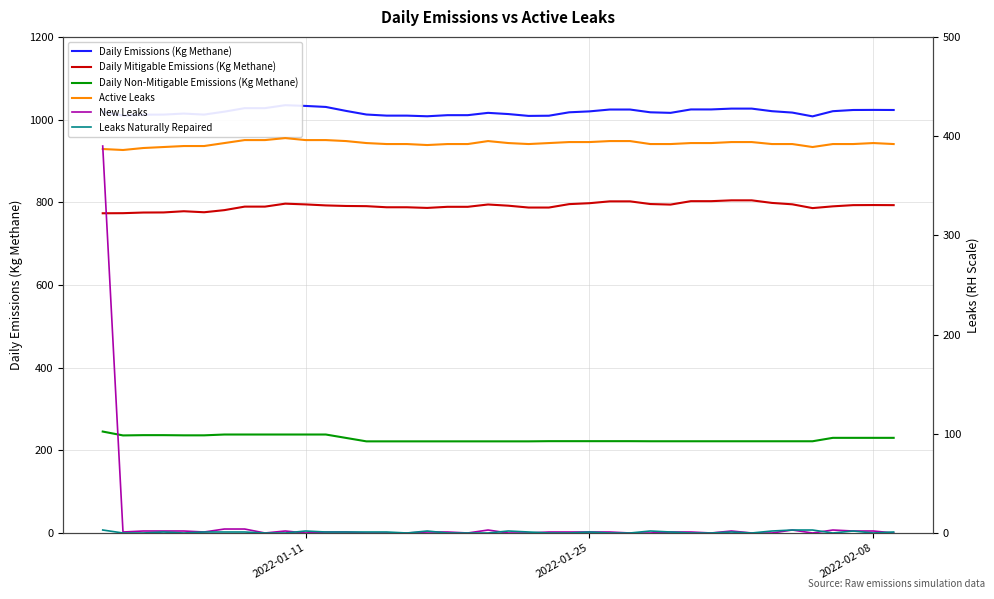

Reading right to left, what are all the values shown in this chart?

Daily Emissions (Kg Methane): 1023.2	1023.4	1023.2	1020.3	1007.8	1016.9	1020.3	1026.5	1026.5	1024.5	1024.5	1016.2	1017.6	1024.3	1024.3	1019.8	1017.6	1009.3	1008.9	1013.3	1016.2	1010.7	1010.7	1008.0	1009.5	1009.5	1012.2	1020.9	1030.5	1033.0	1034.8	1027.6	1027.6	1019.2	1012.0	1014.5	1012.0	1011.8	1009.6	1018.7
Daily Mitigable Emissions (Kg Methane): 793.0	793.2	793.0	790.1	785.9	795.0	798.4	804.6	804.6	802.6	802.6	794.4	795.7	802.2	802.2	797.7	795.5	787.2	787.2	791.7	794.6	789.0	789.0	786.3	787.9	787.9	790.6	791.0	792.4	794.8	796.6	789.4	789.4	781.0	775.8	778.3	775.4	775.1	773.6	773.4
Daily Non-Mitigable Emissions (Kg Methane): 230.2	230.2	230.2	230.2	221.9	221.9	221.9	221.9	221.9	221.9	221.9	221.9	221.9	222.1	222.1	222.1	222.1	222.1	221.7	221.7	221.7	221.7	221.7	221.7	221.7	221.7	221.7	229.9	238.2	238.2	238.2	238.2	238.2	238.2	236.2	236.2	236.7	236.7	236.0	245.4
Active Leaks: 392.0	393.0	392.0	392.0	389.0	392.0	392.0	394.0	394.0	393.0	393.0	392.0	392.0	395.0	395.0	394.0	394.0	393.0	392.0	393.0	395.0	392.0	392.0	391.0	392.0	392.0	393.0	395.0	396.0	396.0	398.0	396.0	396.0	393.0	390.0	390.0	389.0	388.0	386.0	387.0
New Leaks: 0.0	2.0	2.0	3.0	0.0	3.0	0.0	0.0	2.0	0.0	1.0	1.0	0.0	0.0	1.0	1.0	1.0	1.0	0.0	0.0	3.0	0.0	1.0	1.0	0.0	0.0	0.0	1.0	1.0	0.0	2.0	0.0	4.0	4.0	1.0	2.0	2.0	2.0	1.0	390.0
Leaks Naturally Repaired: 1.0	0.0	2.0	0.0	3.0	3.0	2.0	0.0	1.0	0.0	0.0	1.0	2.0	0.0	0.0	1.0	0.0	0.0	1.0	2.0	0.0	0.0	0.0	2.0	0.0	1.0	1.0	1.0	1.0	2.0	0.0	0.0	1.0	1.0	1.0	0.0	1.0	0.0	0.0	3.0